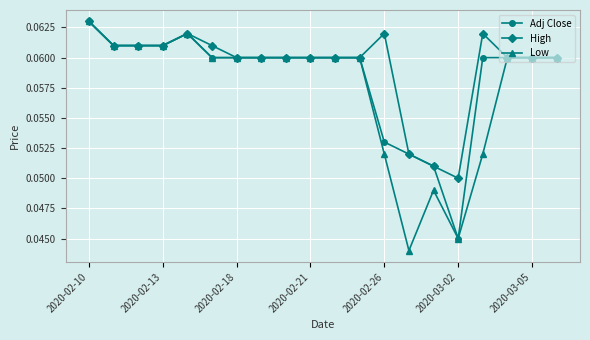

How many lines are shown in the chart?

3